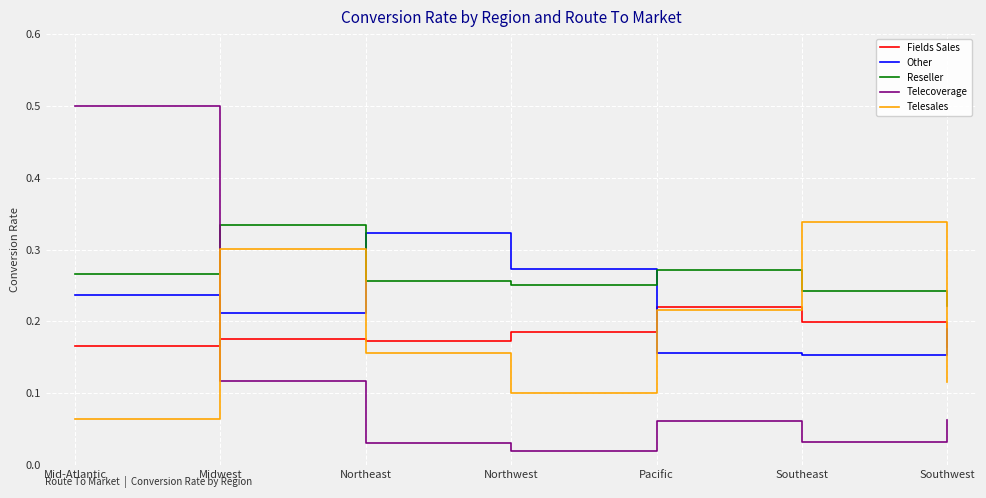

True or false: Telecoverage and Fields Sales intersect in this chart.

True